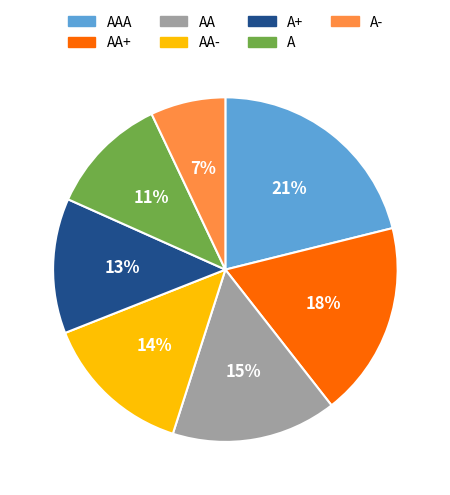

How many slices are in this pie chart?

7